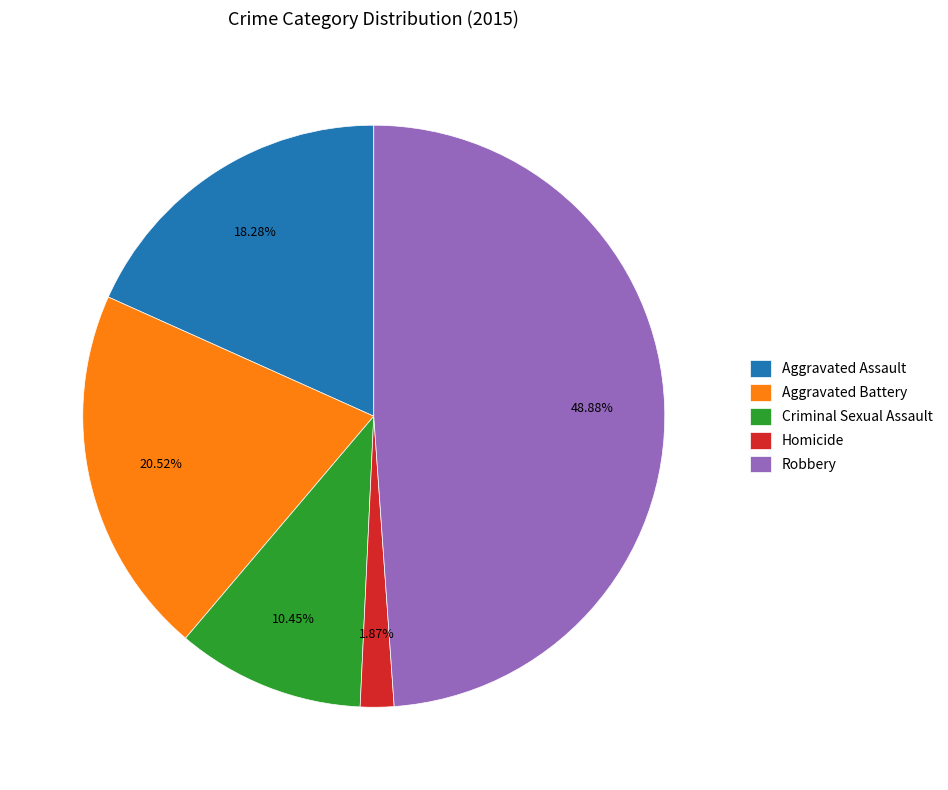

Which category has the smallest portion of the pie?

Homicide